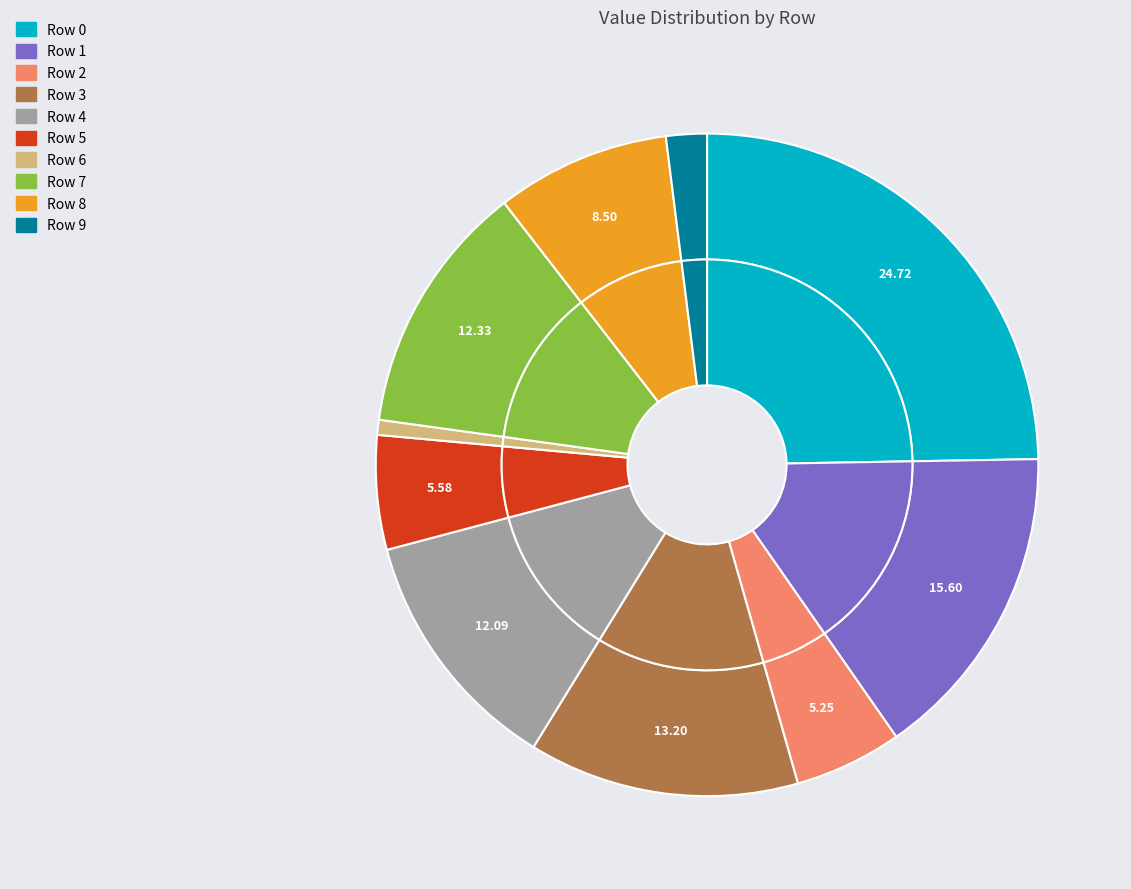

To the nearest percent, what is the combined percentage of Row 7 and Row 4?

24%